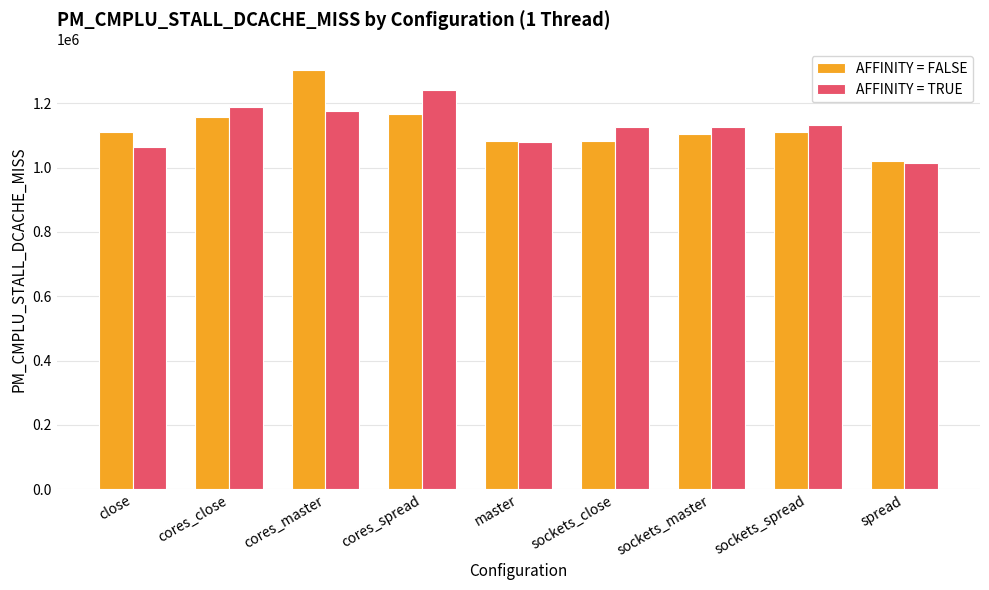

What is the difference between the AFFINITY = FALSE values at cores_master and sockets_master?

198617